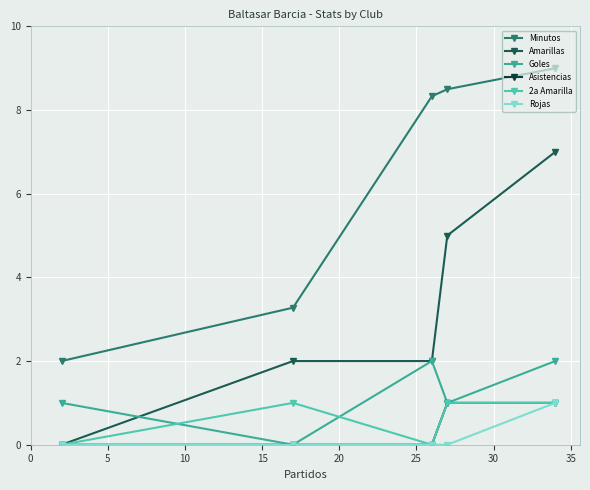

What is the value of the Goles point at the 3rd from the left?

2.0